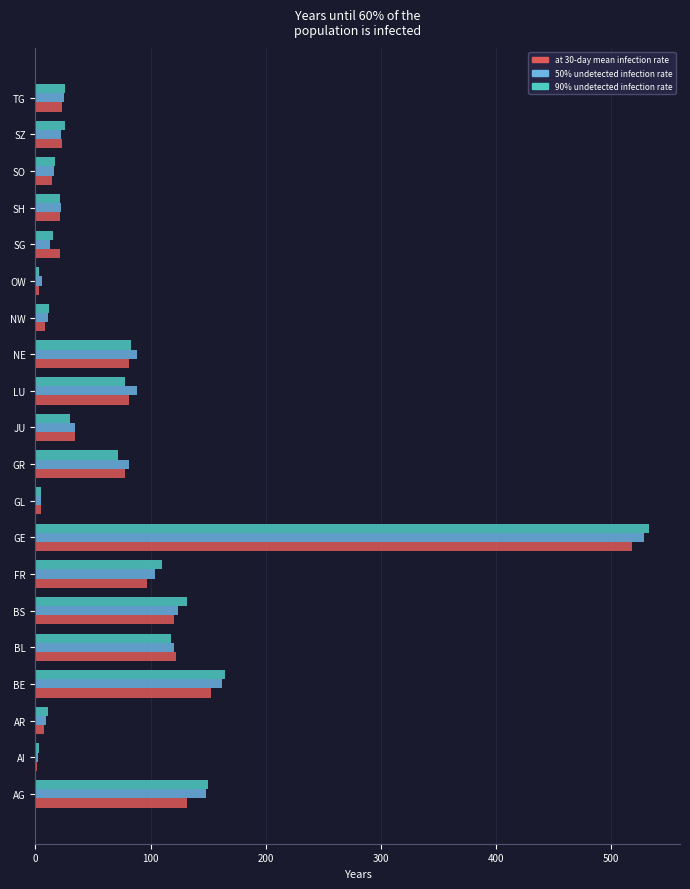

What is the total value across all series at JU?

98